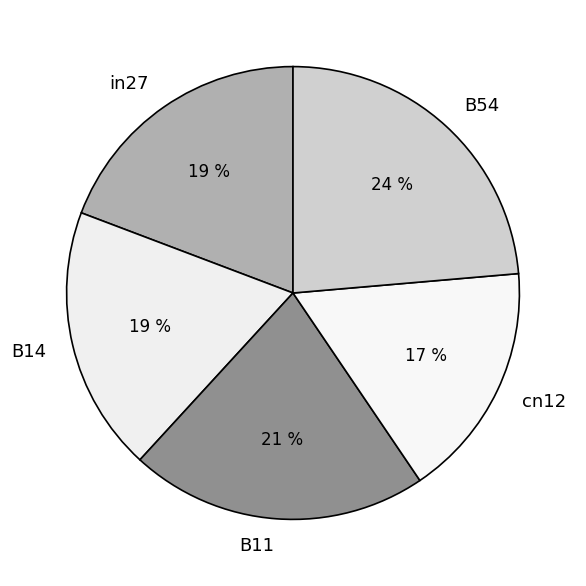

Is the sum of in27 and B14 greater than half?

No